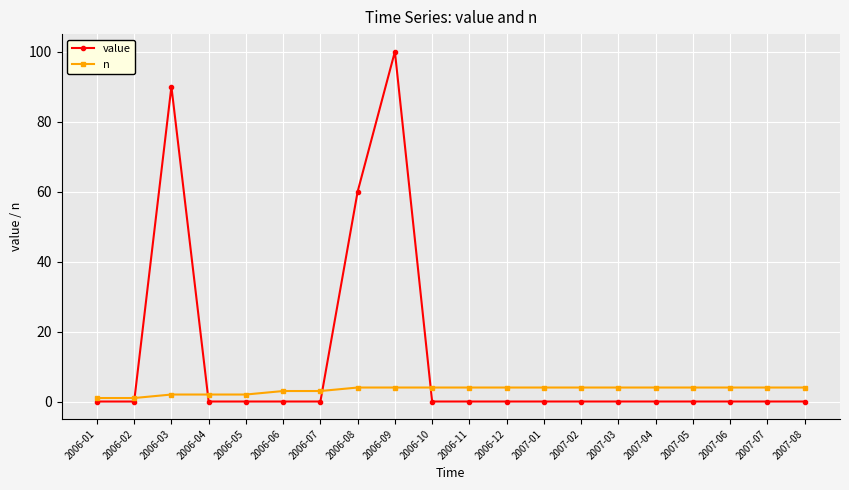

How many lines are shown in the chart?

2